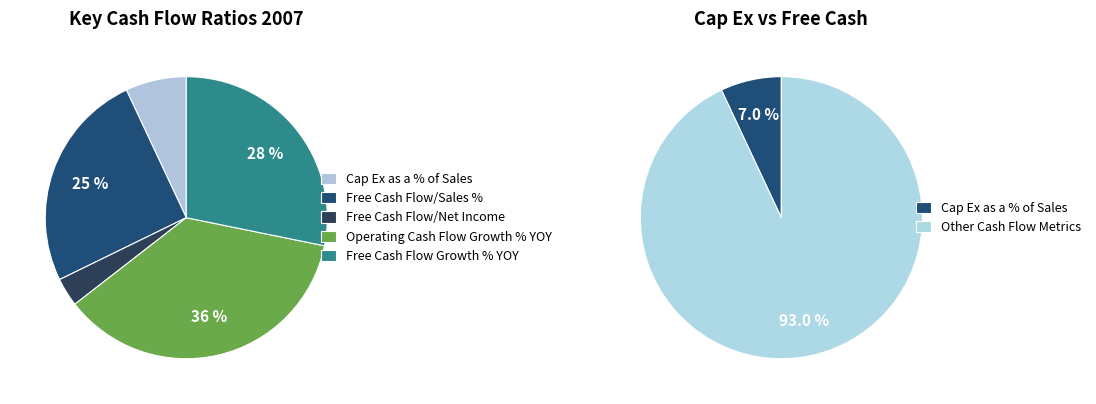

What portion of the pie excludes Cap Ex as a % of Sales?

93.0%